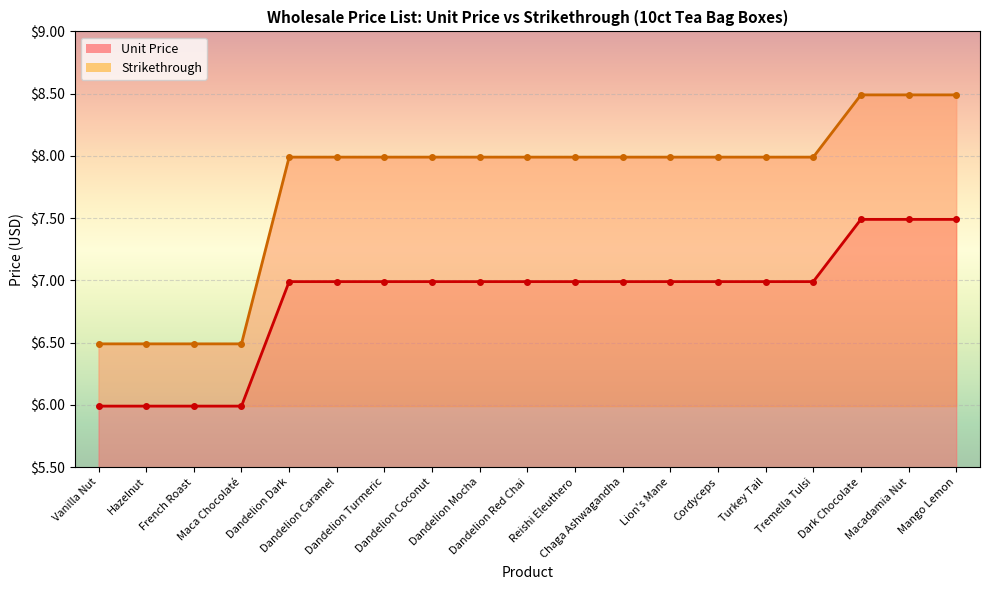

Reading left to right, extract all data points from this chart.

Unit Price: Vanilla Nut=6.0	Hazelnut=6.0	French Roast=6.0	Maca Chocolaté=6.0	Dandelion Dark=7.0	Dandelion Caramel=7.0	Dandelion Turmeric=7.0	Dandelion Coconut=7.0	Dandelion Mocha=7.0	Dandelion Red Chai=7.0	Reishi Eleuthero=7.0	Chaga Ashwagandha=7.0	Lion's Mane=7.0	Cordyceps=7.0	Turkey Tail=7.0	Tremella Tulsi=7.0	Dark Chocolate=7.5	Macadamia Nut=7.5	Mango Lemon=7.5
Strikethrough: Vanilla Nut=6.5	Hazelnut=6.5	French Roast=6.5	Maca Chocolaté=6.5	Dandelion Dark=8.0	Dandelion Caramel=8.0	Dandelion Turmeric=8.0	Dandelion Coconut=8.0	Dandelion Mocha=8.0	Dandelion Red Chai=8.0	Reishi Eleuthero=8.0	Chaga Ashwagandha=8.0	Lion's Mane=8.0	Cordyceps=8.0	Turkey Tail=8.0	Tremella Tulsi=8.0	Dark Chocolate=8.5	Macadamia Nut=8.5	Mango Lemon=8.5